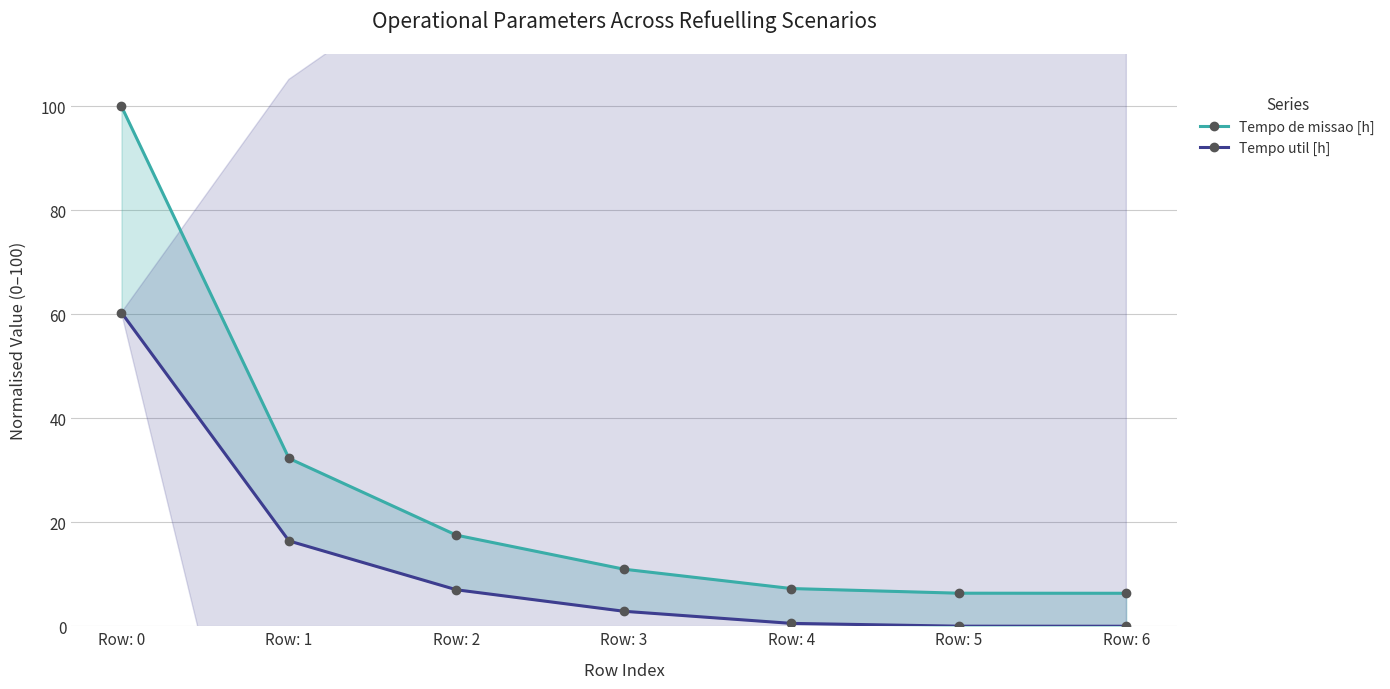

At how many categories does at least one series exceed 71?

1